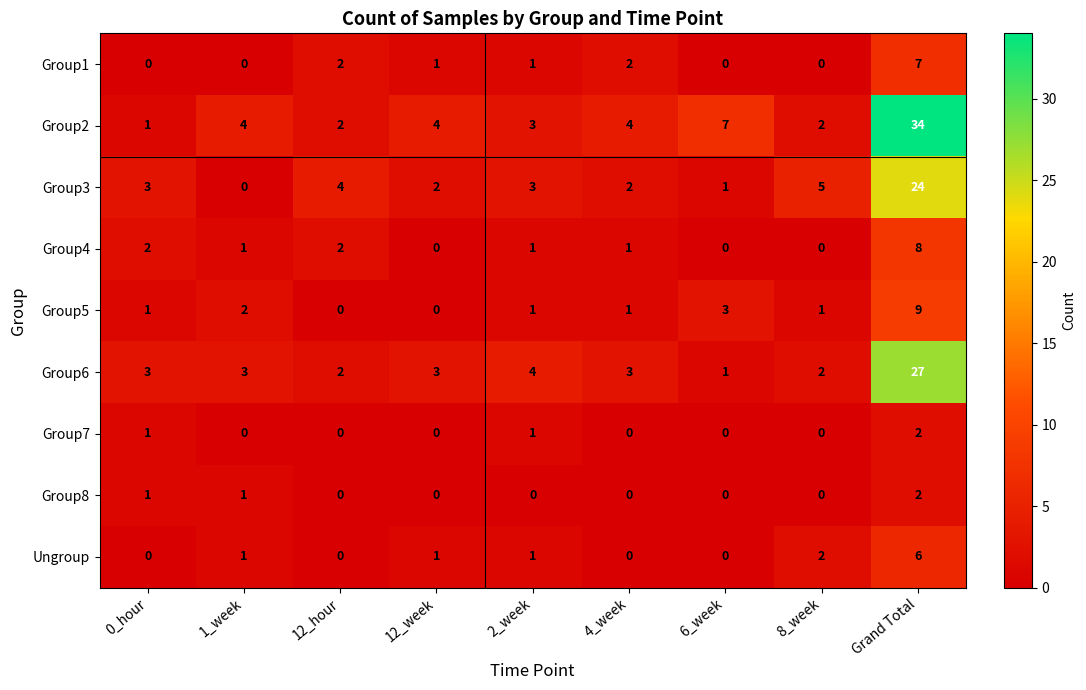

At which label does Group5 reach its peak?

Grand Total